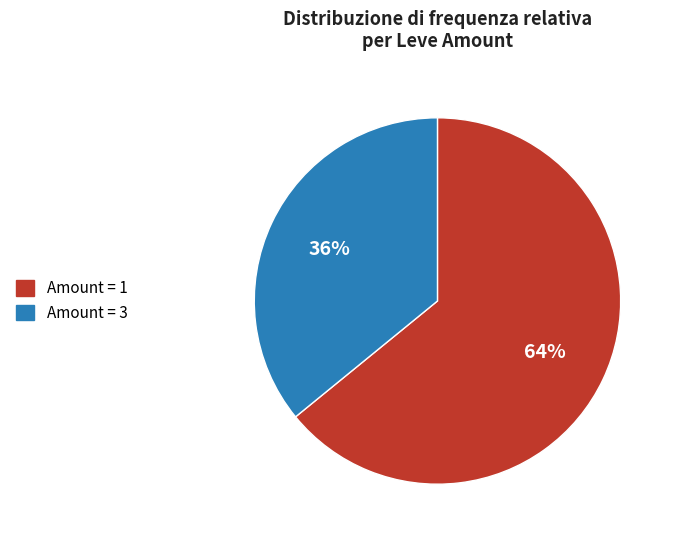

How many segments does this pie chart have?

2